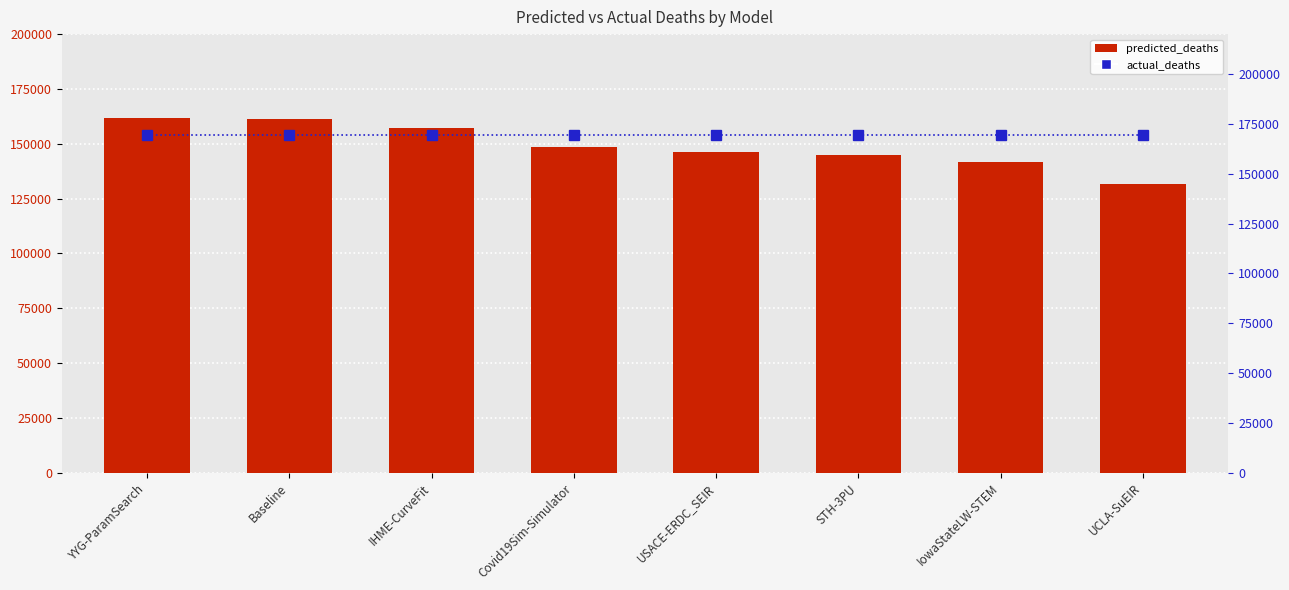

How many categories are shown in the chart?

8